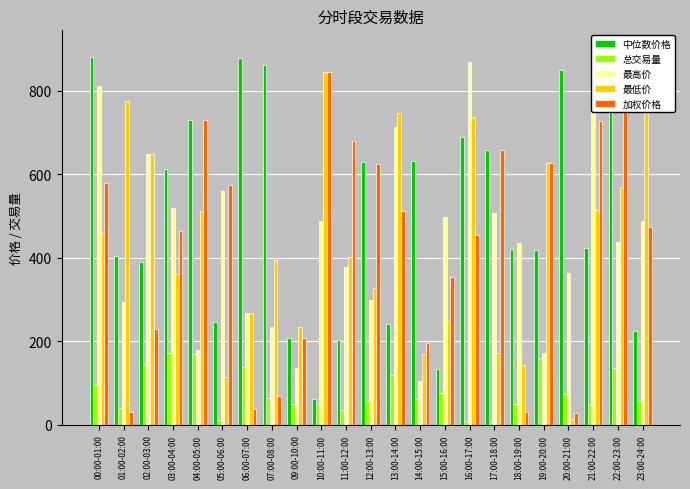

What is the difference between the maximum and minimum values in the 加权价格 series?

871.9